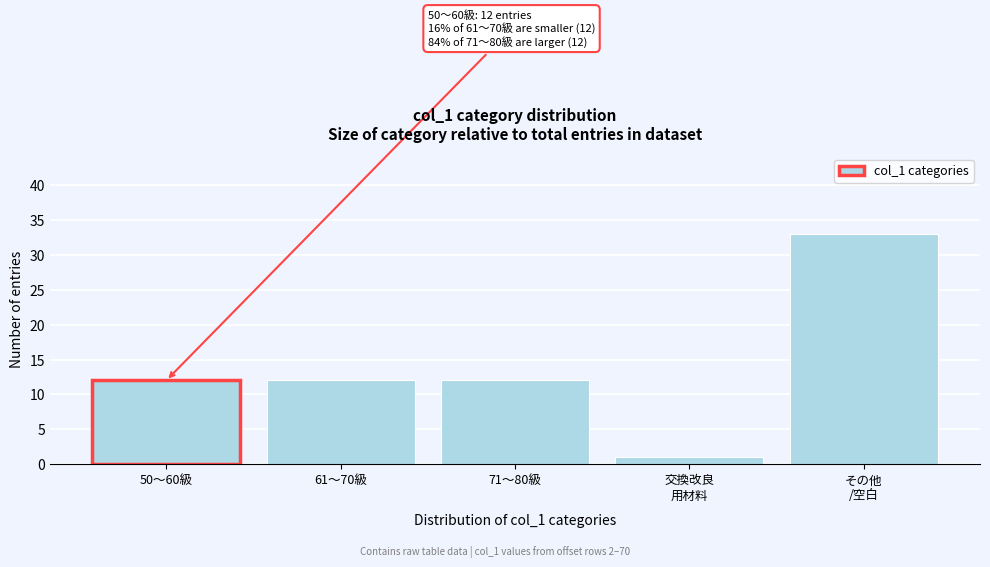

Reading left to right, what are all the values shown in this chart?

12	12	12	1	33